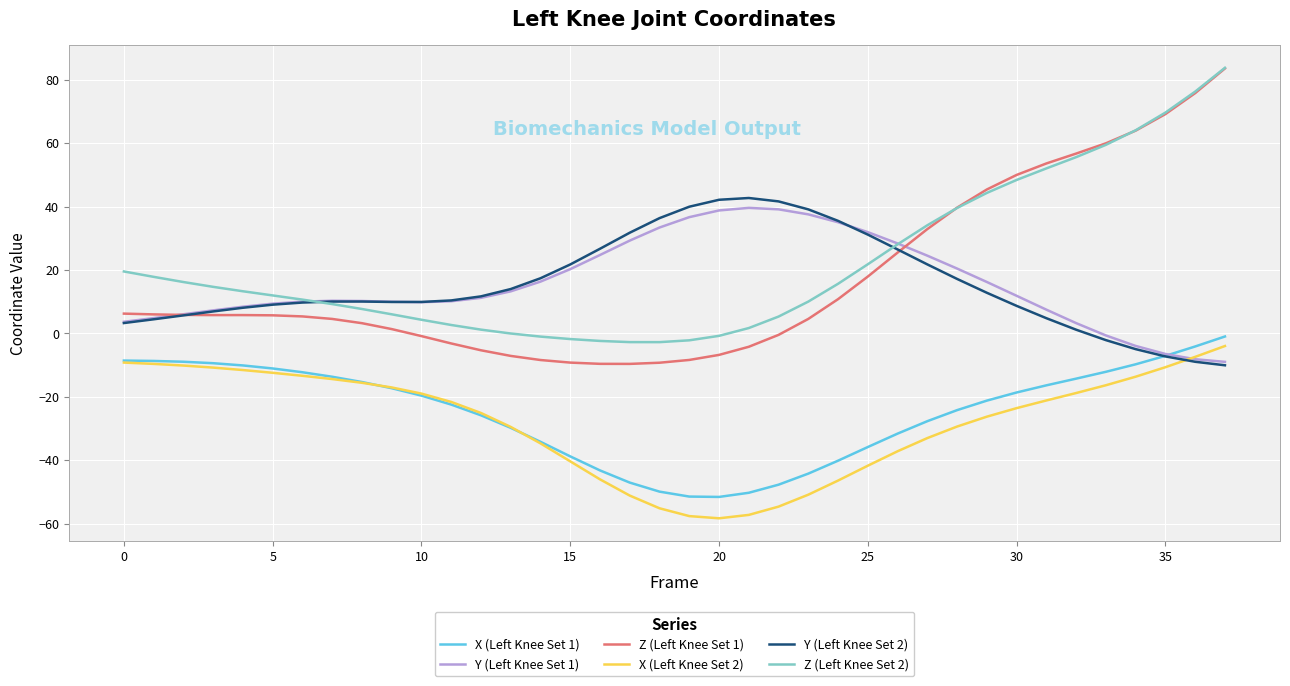

What is the lowest value of the Z (Left Knee Set 2) series?

-2.8